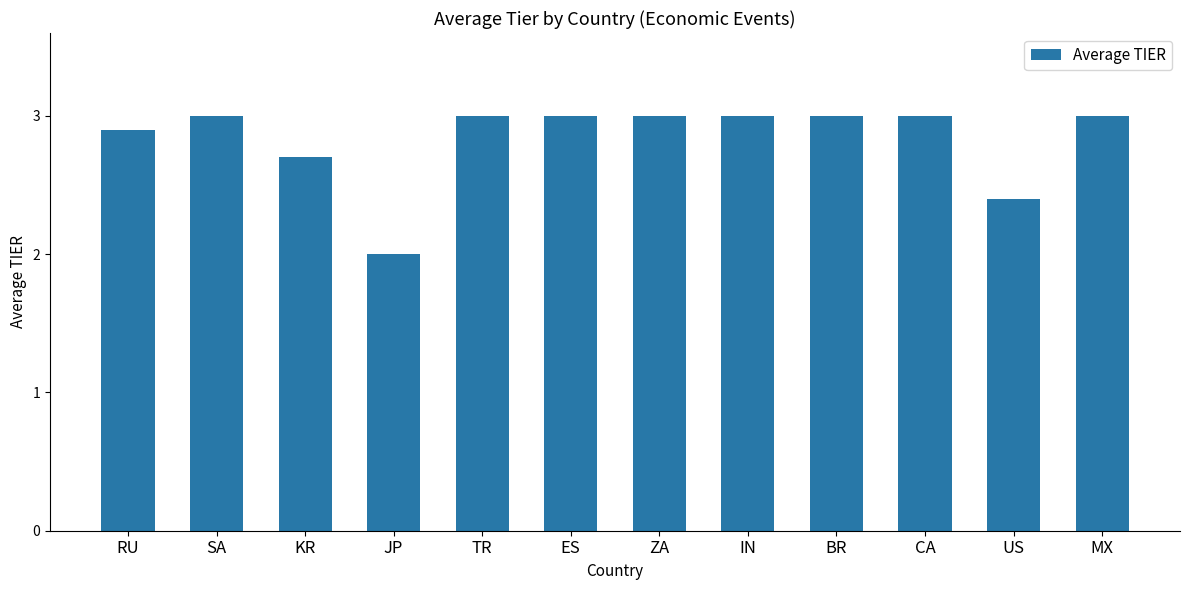

What is the value of the 12th bar from the left?

3.0